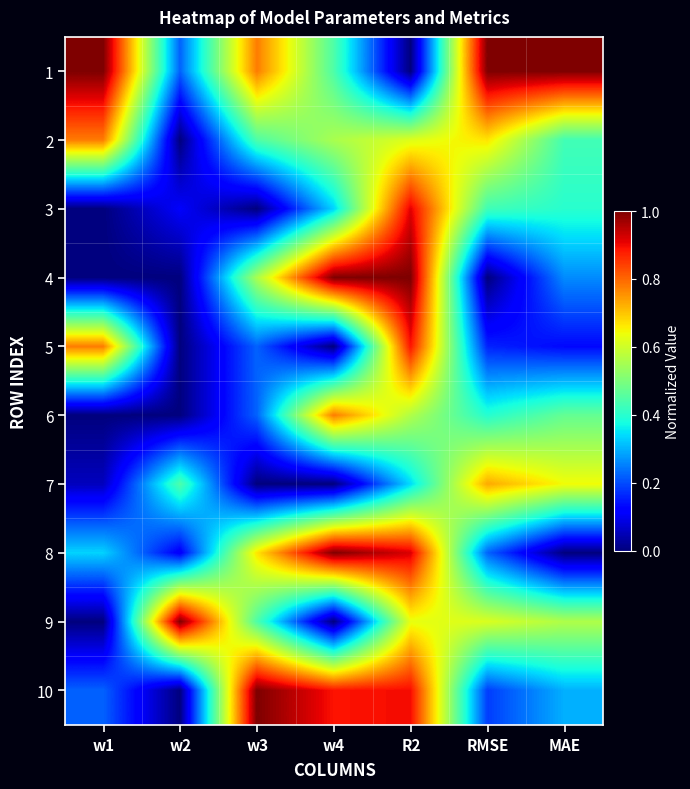

What is the maximum value shown in the chart?

1.0